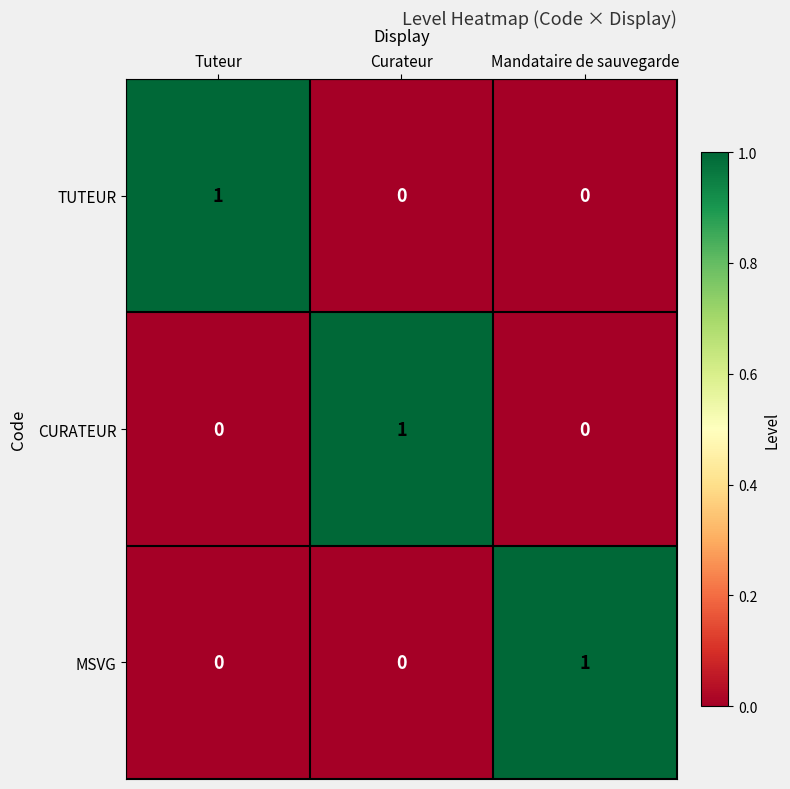

The value of MSVG at Curateur is 0. True or false?

True